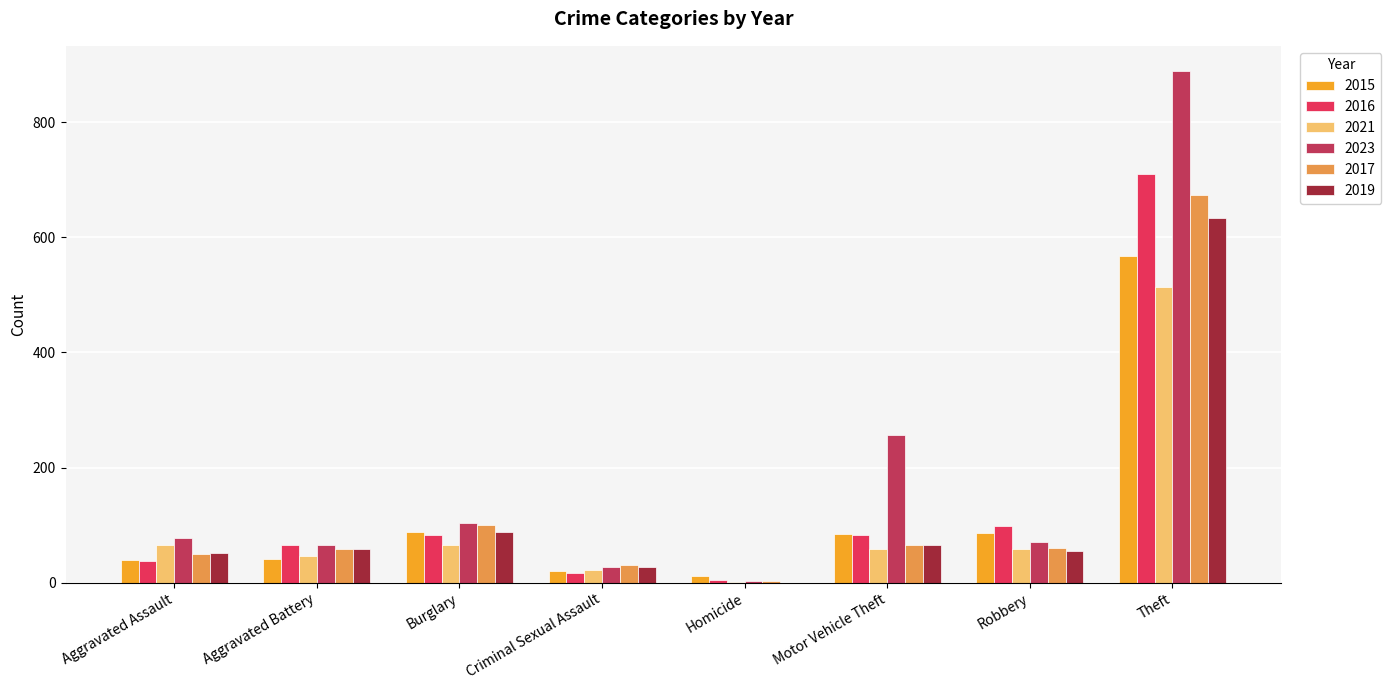

The 2015 series shows 745 at Theft. True or false?

False